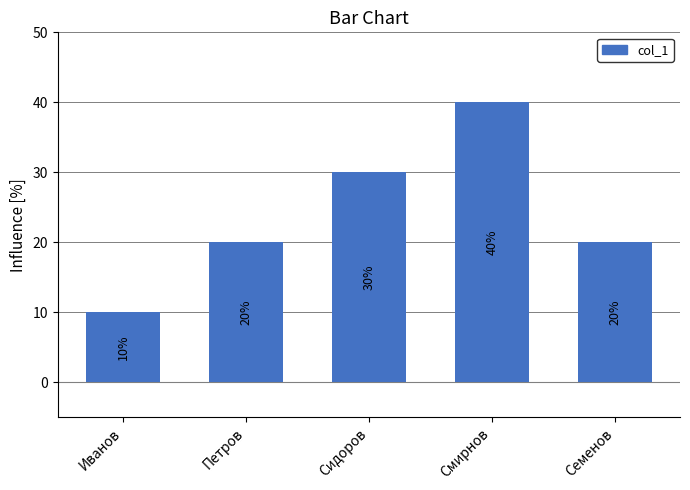

Reading left to right, what are all the values shown in this chart?

Иванов=10	Петров=20	Сидоров=30	Смирнов=40	Семенов=20